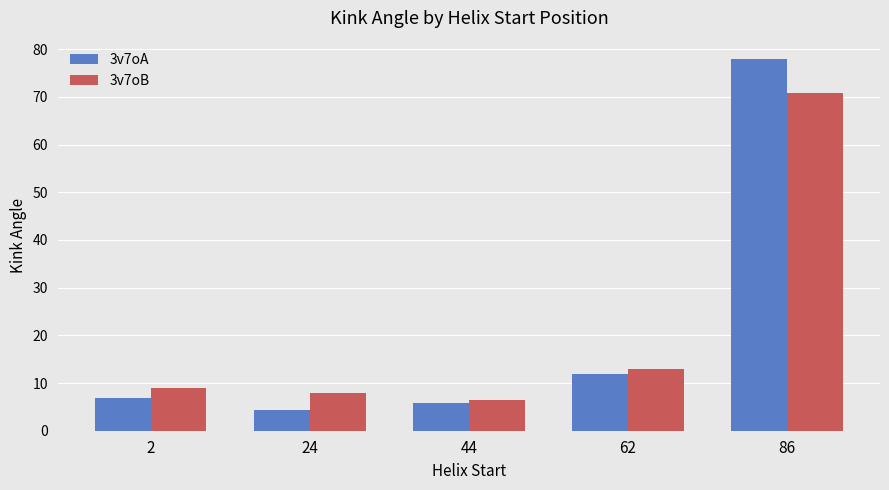

True or false: 3v7oB has a value of 2.1 at 24.

False